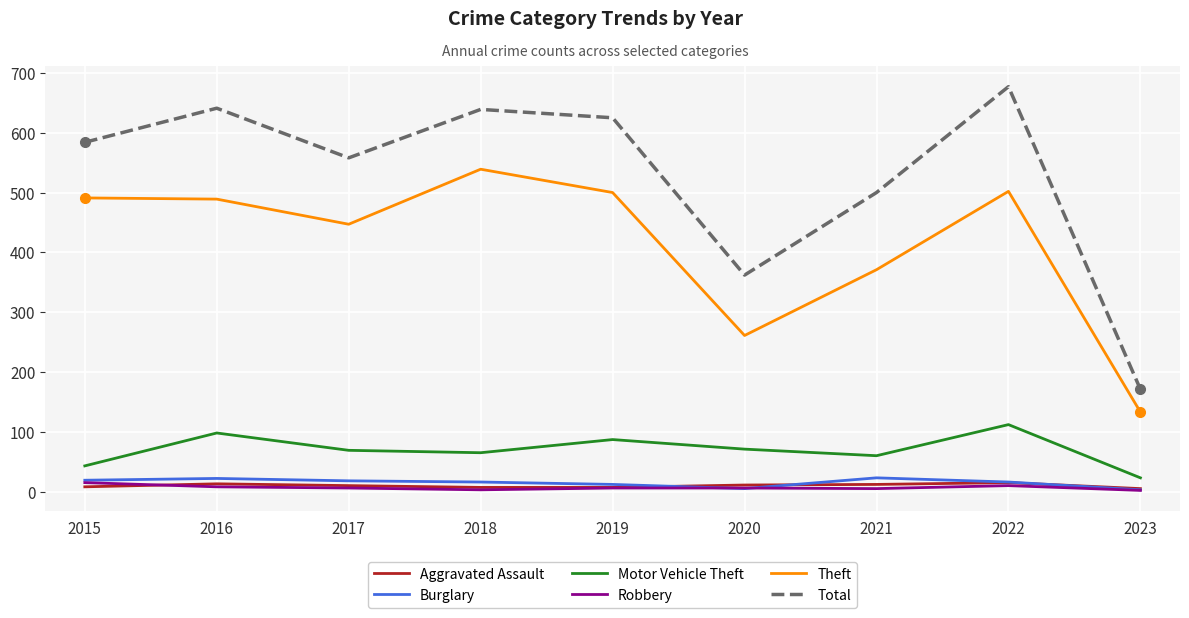

True or false: Motor Vehicle Theft has a value of 39 at 2018.

False